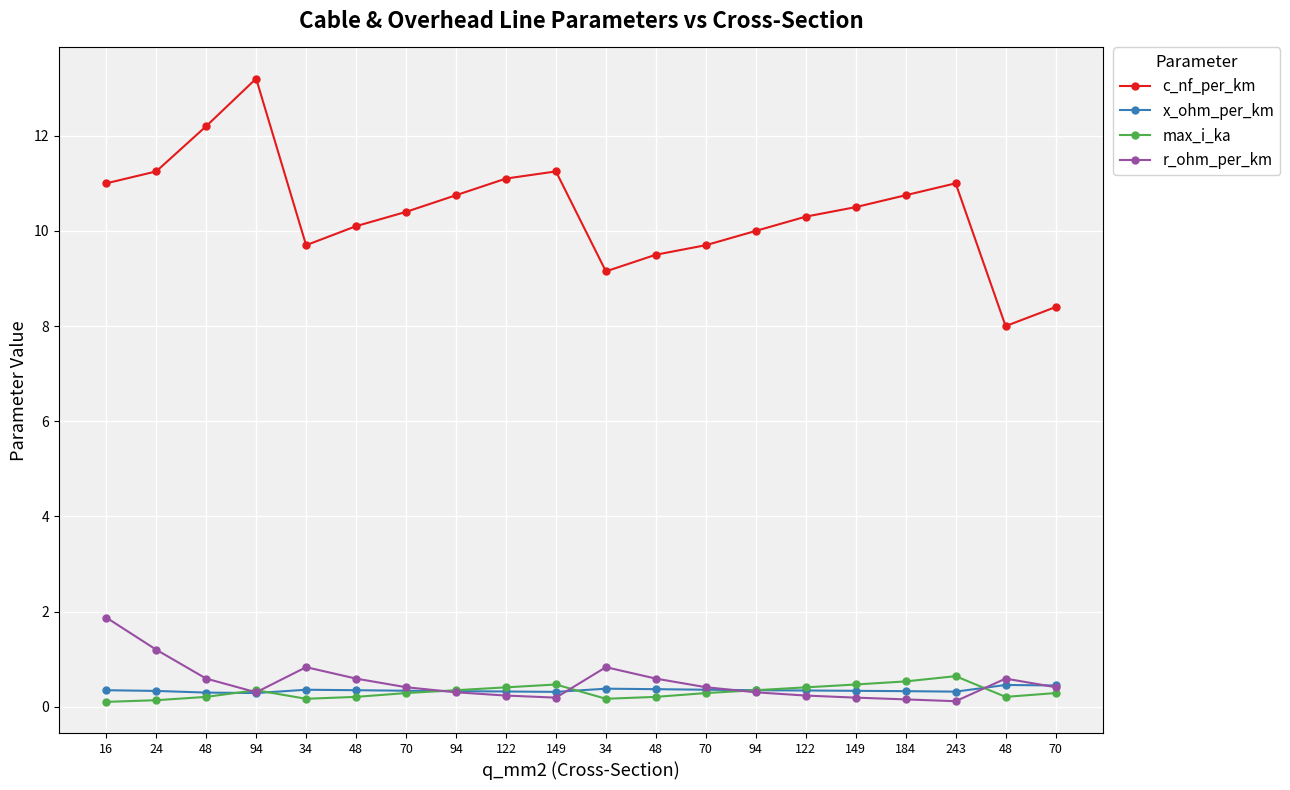

What is the average value of the x_ohm_per_km series?

0.3